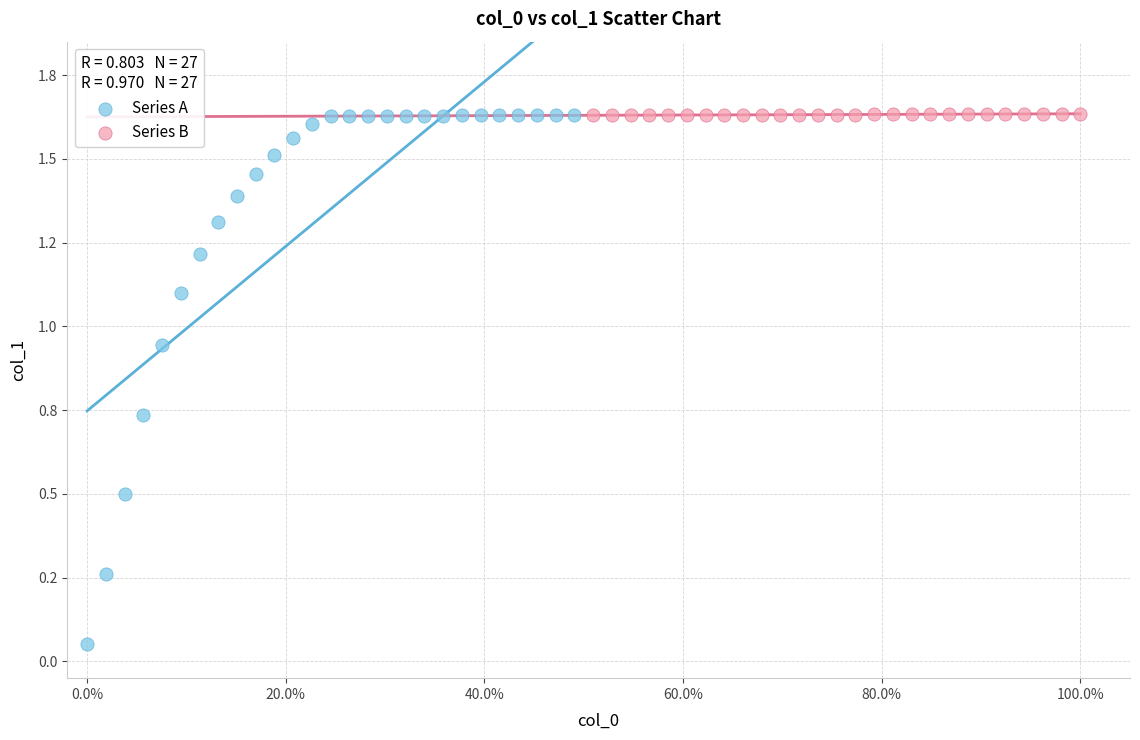

Which series has the largest Y range (max minus min)?

Series A